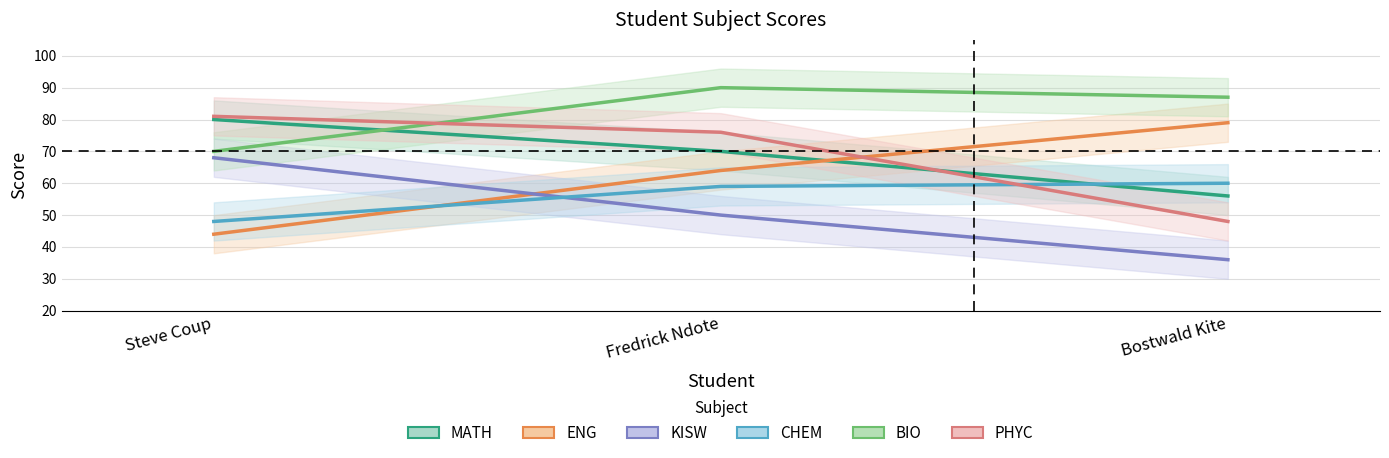

True or false: BIO has a value of 35 at Steve Coup.

False